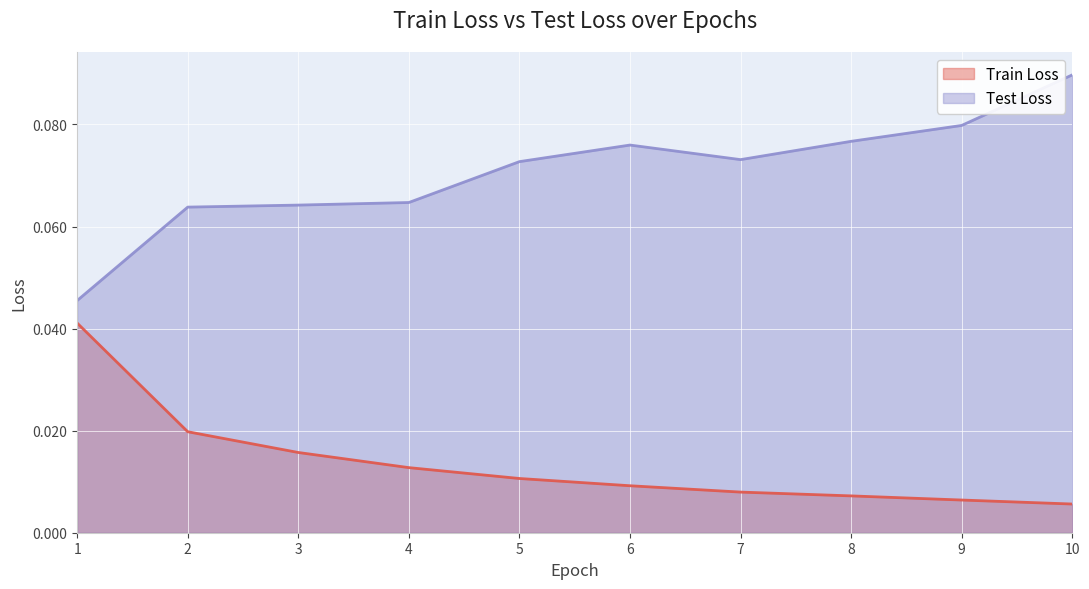

What is the sum of the Test Loss values at 3 and 10?

0.2